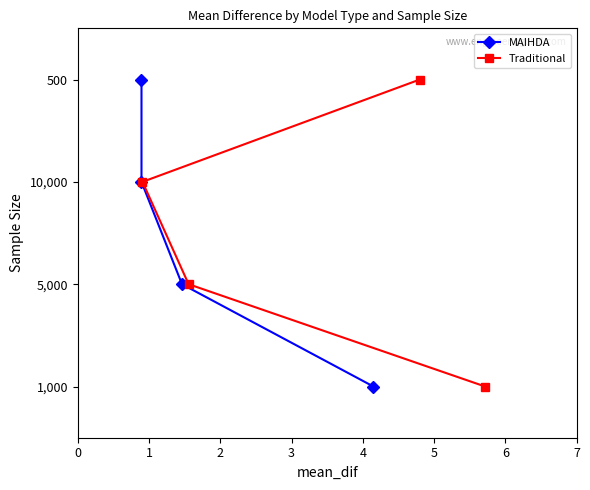

At 0, list the series in order from largest to smallest.

MAIHDA, Traditional